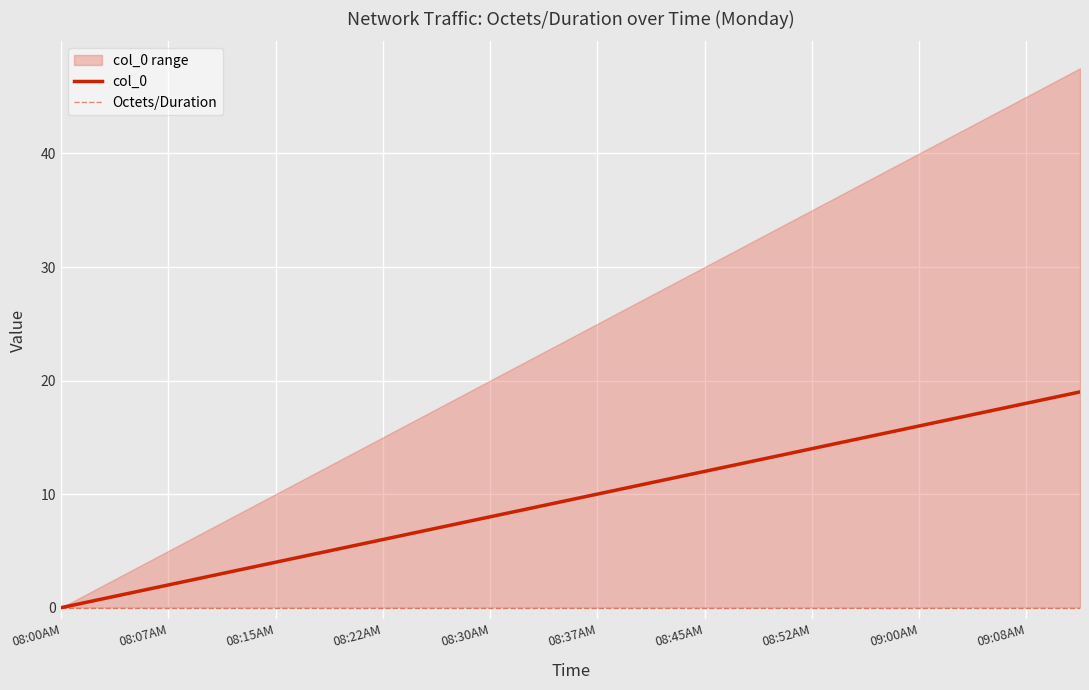

What is the label of the 20th point from the right?

08:00AM